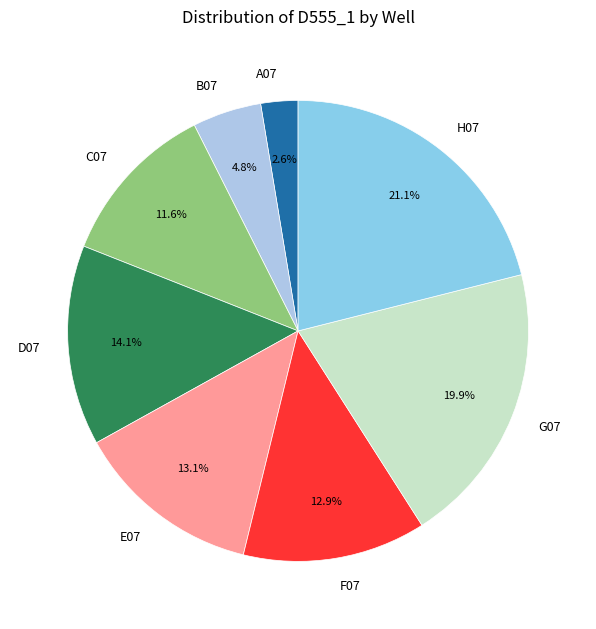

To the nearest percent, what is the difference between the largest and smallest slice percentages?

18%